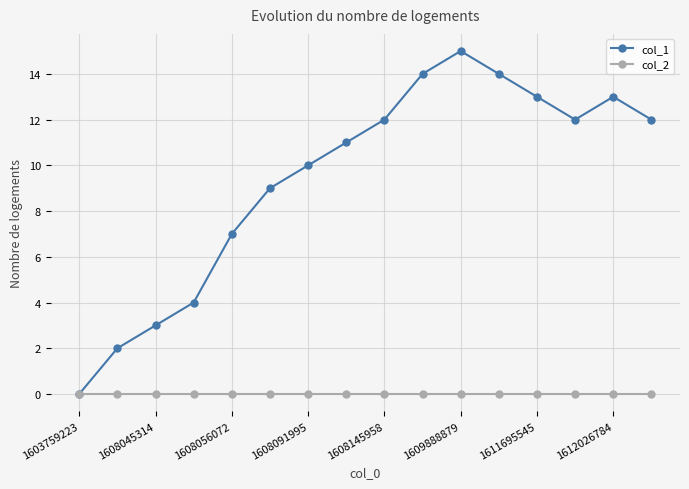

How many interior local peaks does the col_1 series have?

2